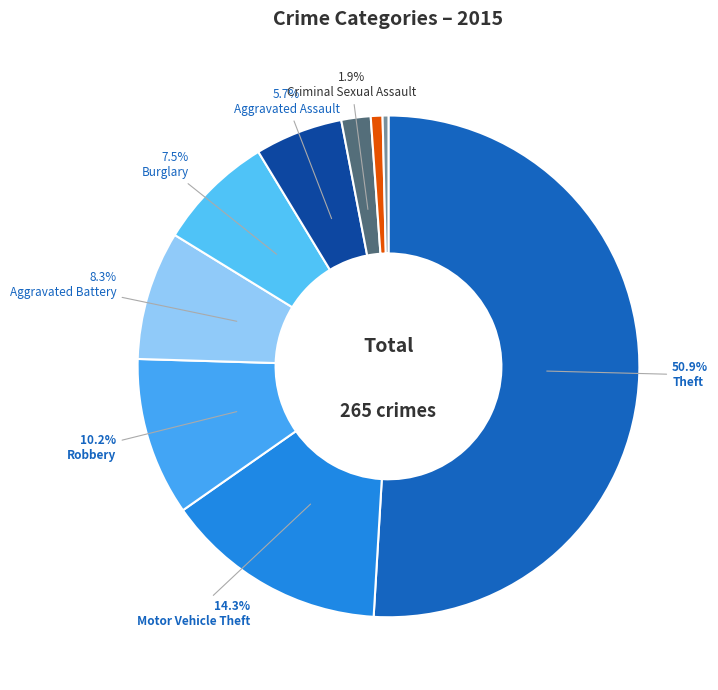

To the nearest percent, what is the difference between the largest and smallest slice percentages?

51%